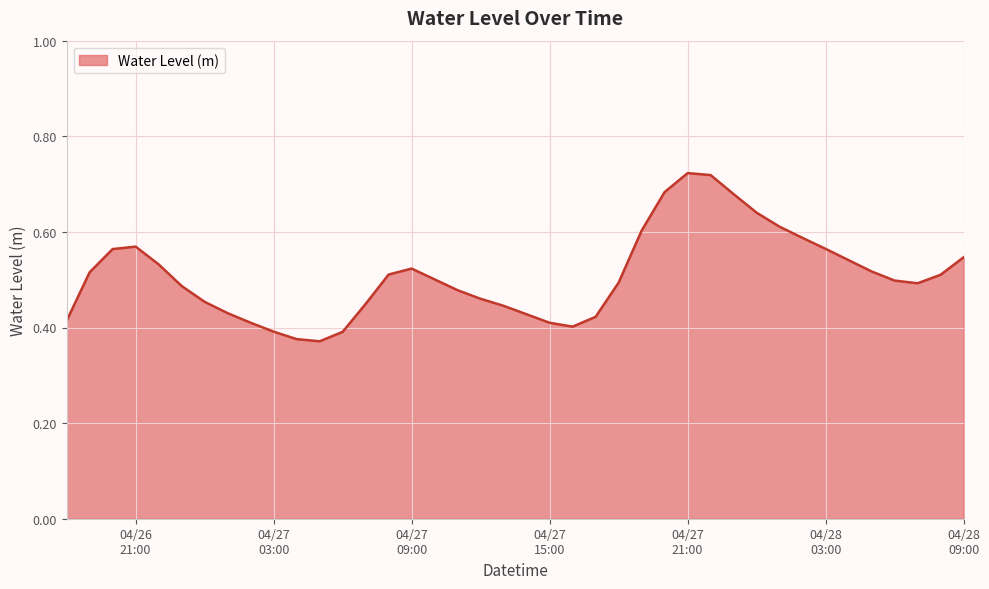

Reading right to left, list all the values displayed in this chart.

0.5	0.5	0.5	0.5	0.5	0.5	0.6	0.6	0.6	0.6	0.7	0.7	0.7	0.7	0.6	0.5	0.4	0.4	0.4	0.4	0.4	0.5	0.5	0.5	0.5	0.5	0.4	0.4	0.4	0.4	0.4	0.4	0.4	0.5	0.5	0.5	0.6	0.6	0.5	0.4